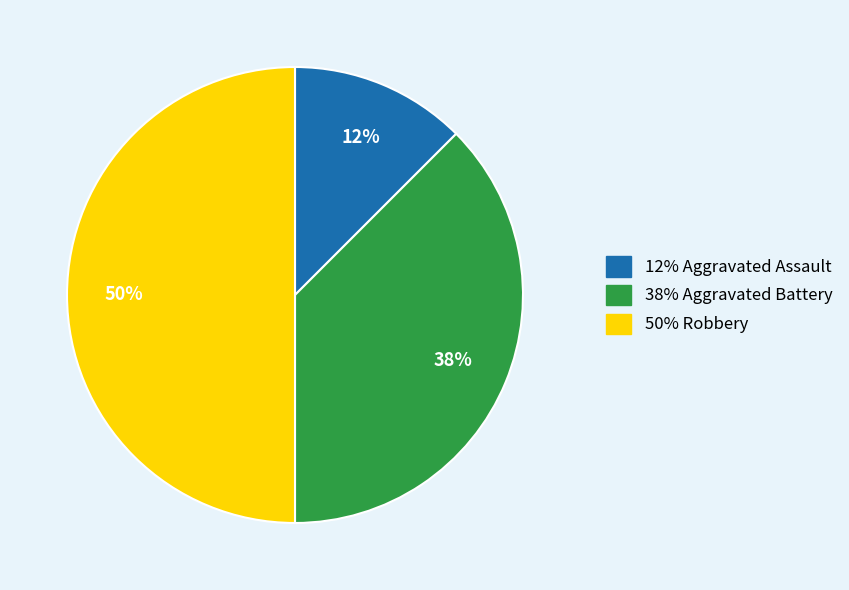

Count the number of slices in the pie.

3